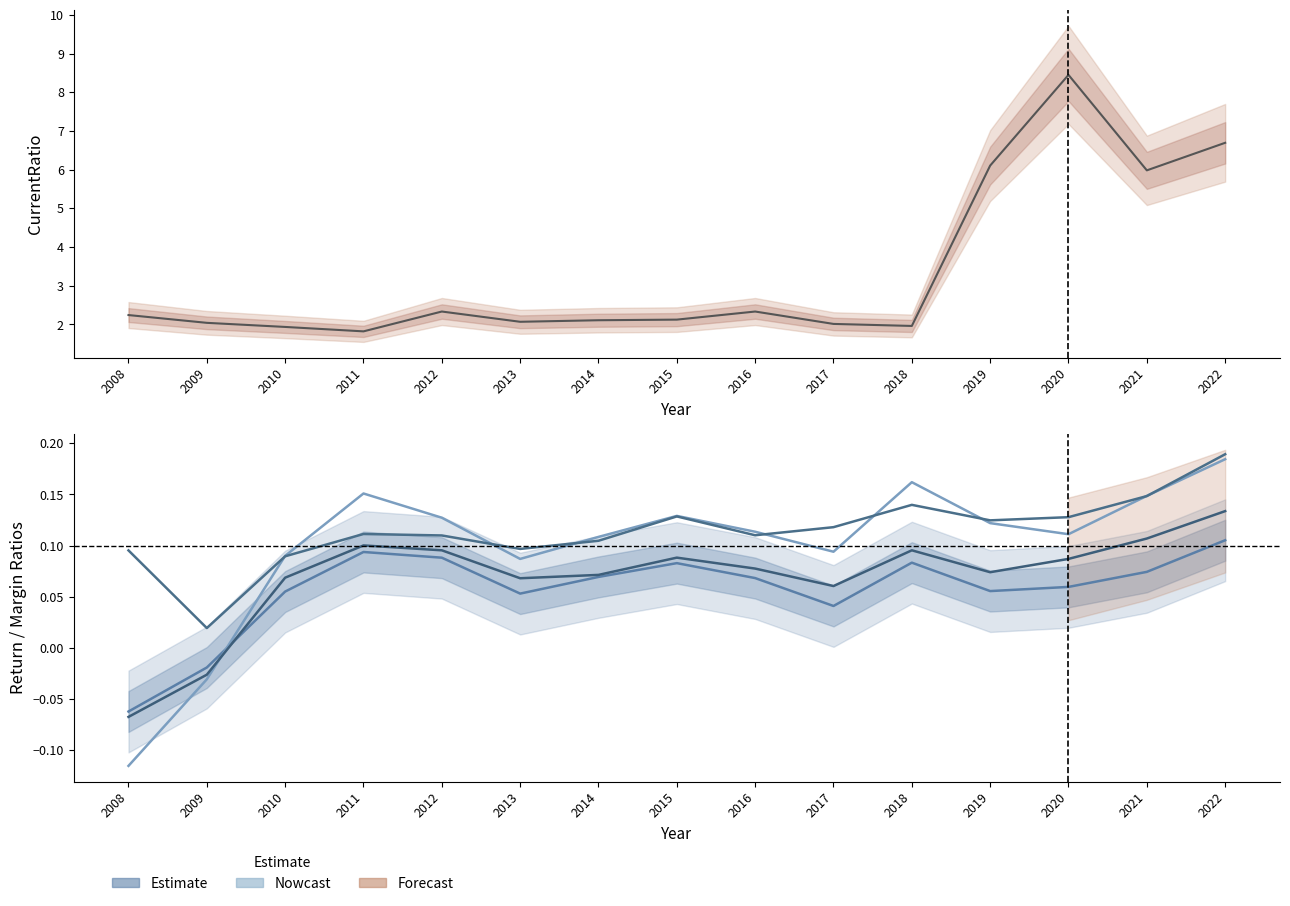

True or false: NetProfitMargin has more than 2 points higher than both neighbors.

True